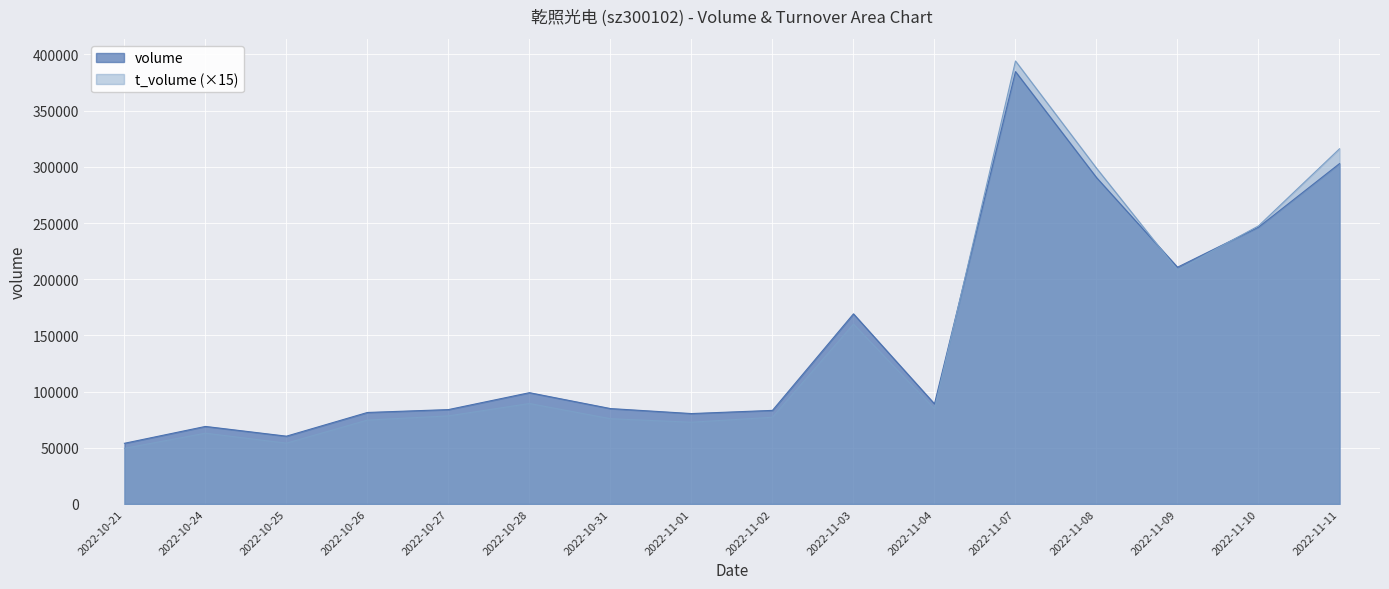

What is the highest value of the volume series?

384757